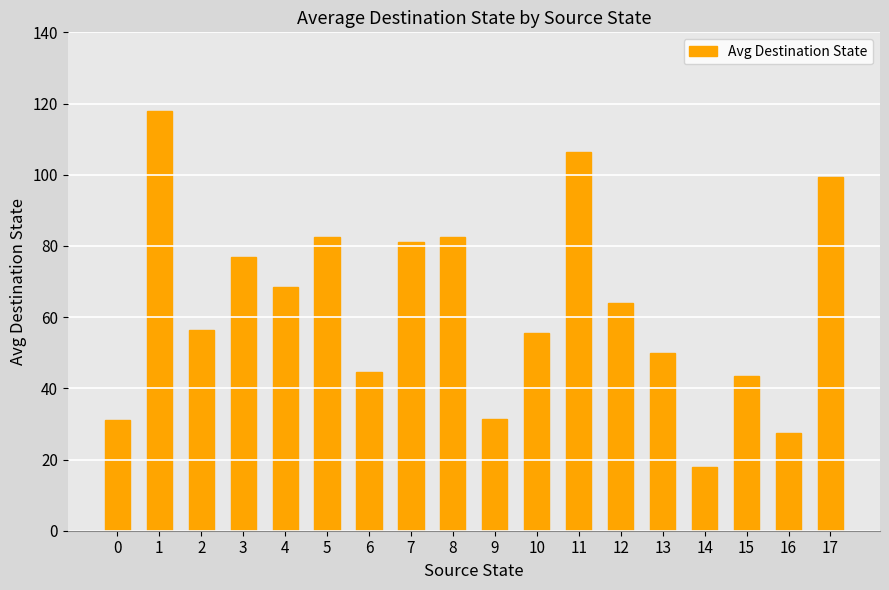

What is the greatest value displayed?

118.0